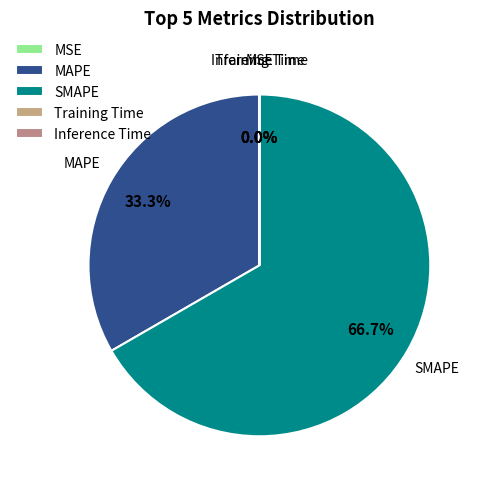

Does any single category account for the majority?

Yes